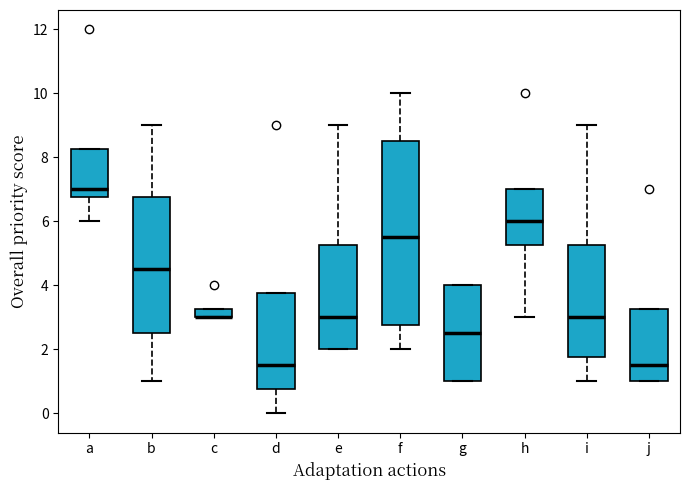

Where is the upper edge of the box for a on the y-axis? The values are not printed on the chart, so give them approximately, as read against the axis.

8.2